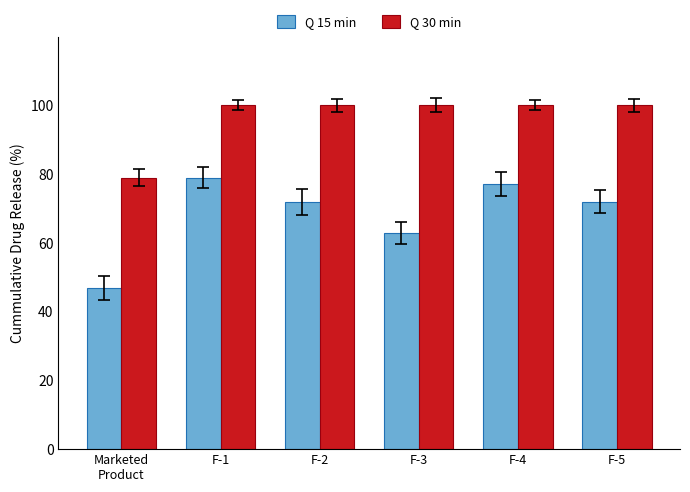

What is the lowest value of the Q 15 min series?

47